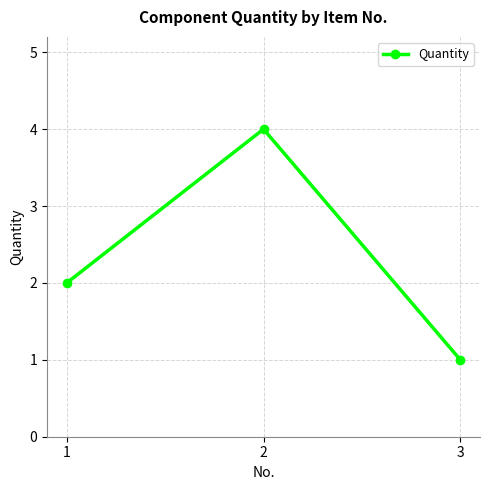

What is the average value?

2